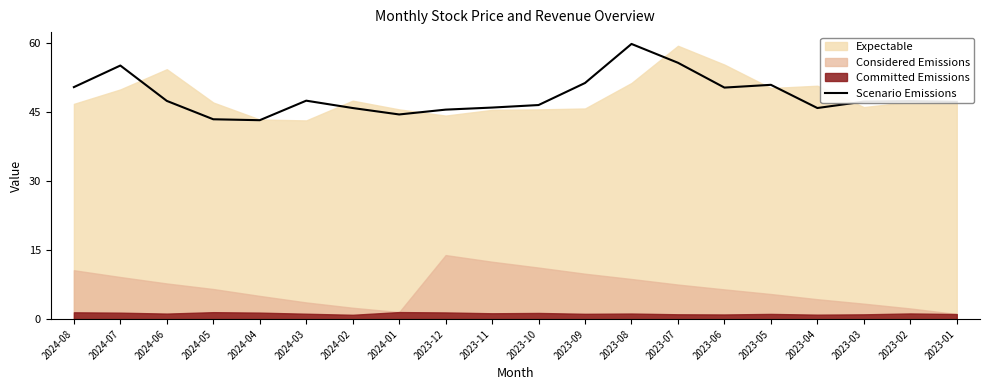

Does the chart display data point markers on the line(s)?

No